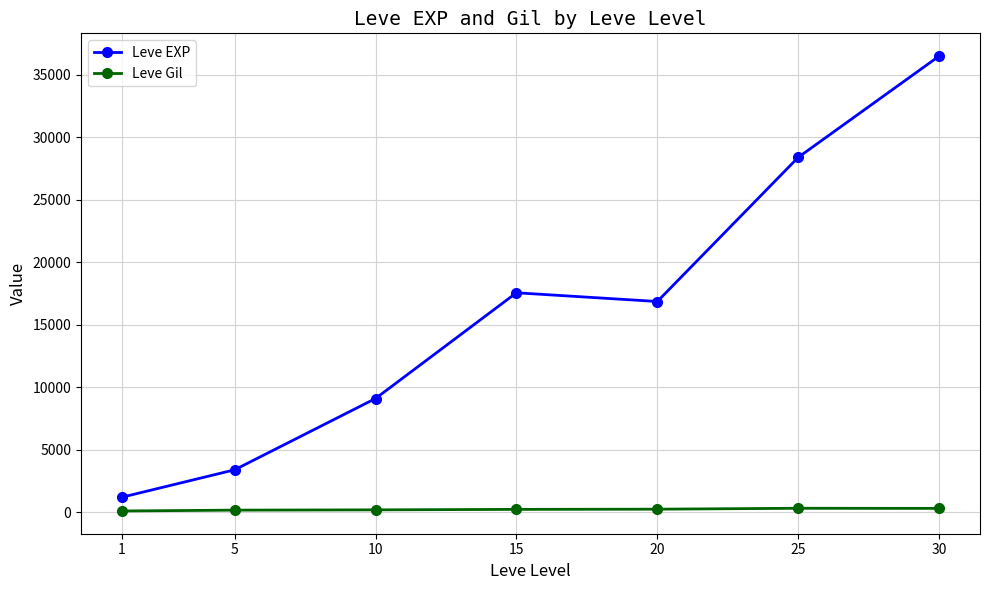

True or false: Leve EXP has a value of 16865.0 at 20.

True